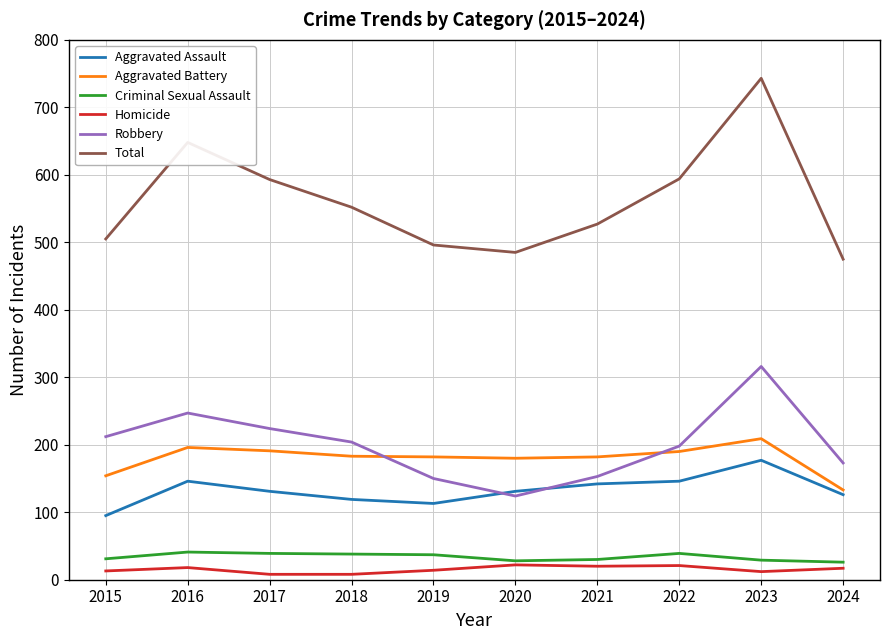

True or false: Aggravated Assault and Aggravated Battery intersect in this chart.

False